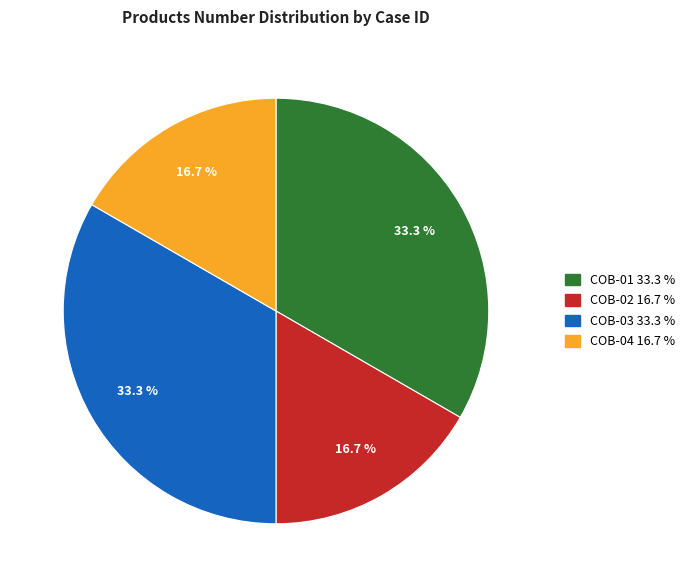

How many slices are in this pie chart?

4